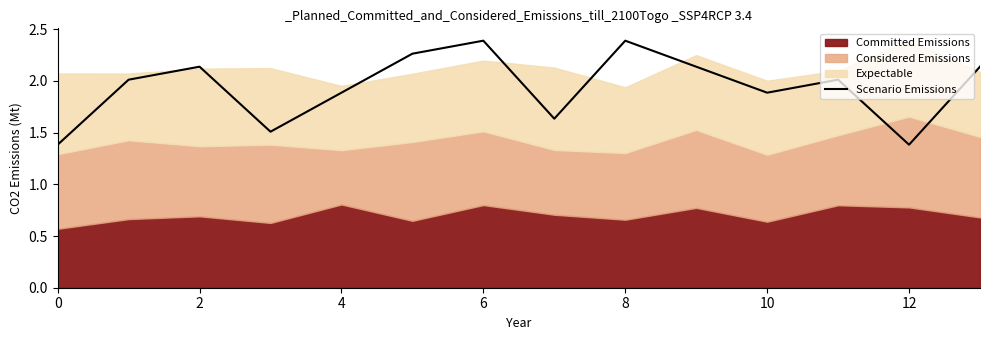

What is the highest value of the Scenario Emissions series?

2.4